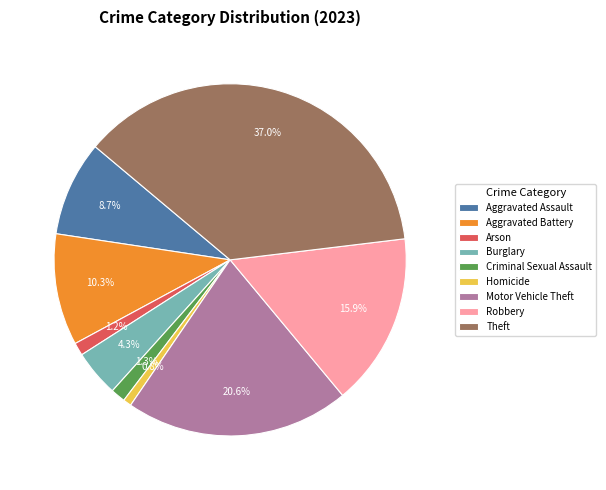

True or false: Burglary accounts for 18% of the total.

False